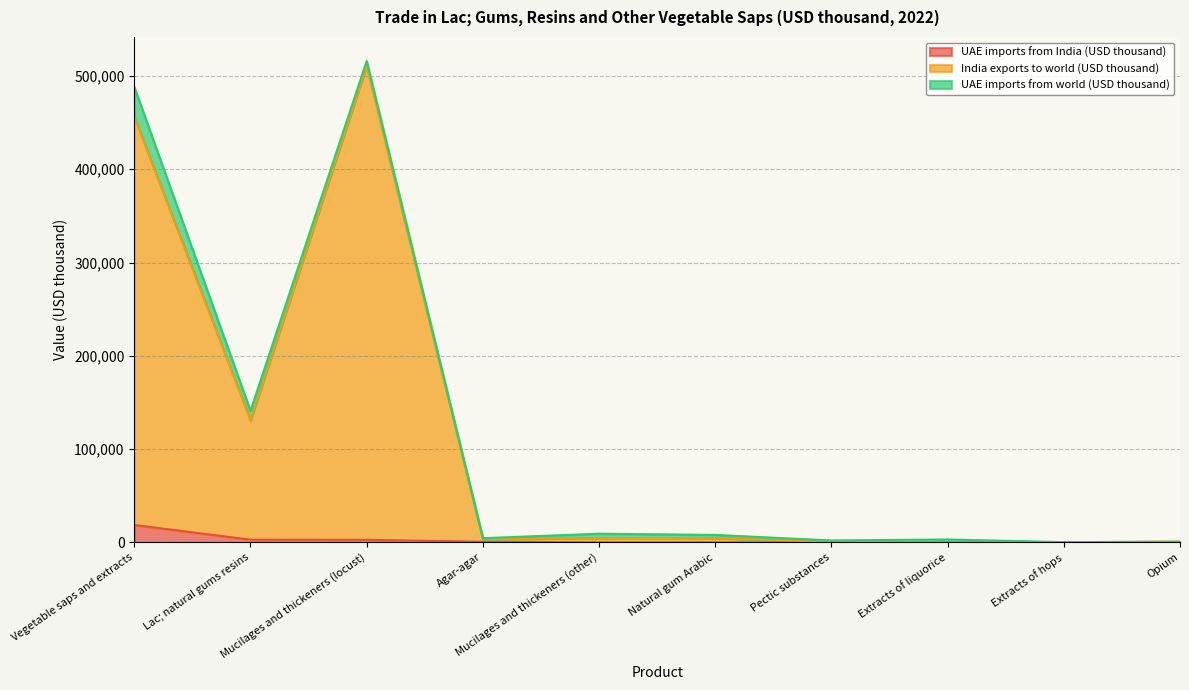

At which label does India exports to world (USD thousand) first exceed 4725?

Vegetable saps and extracts